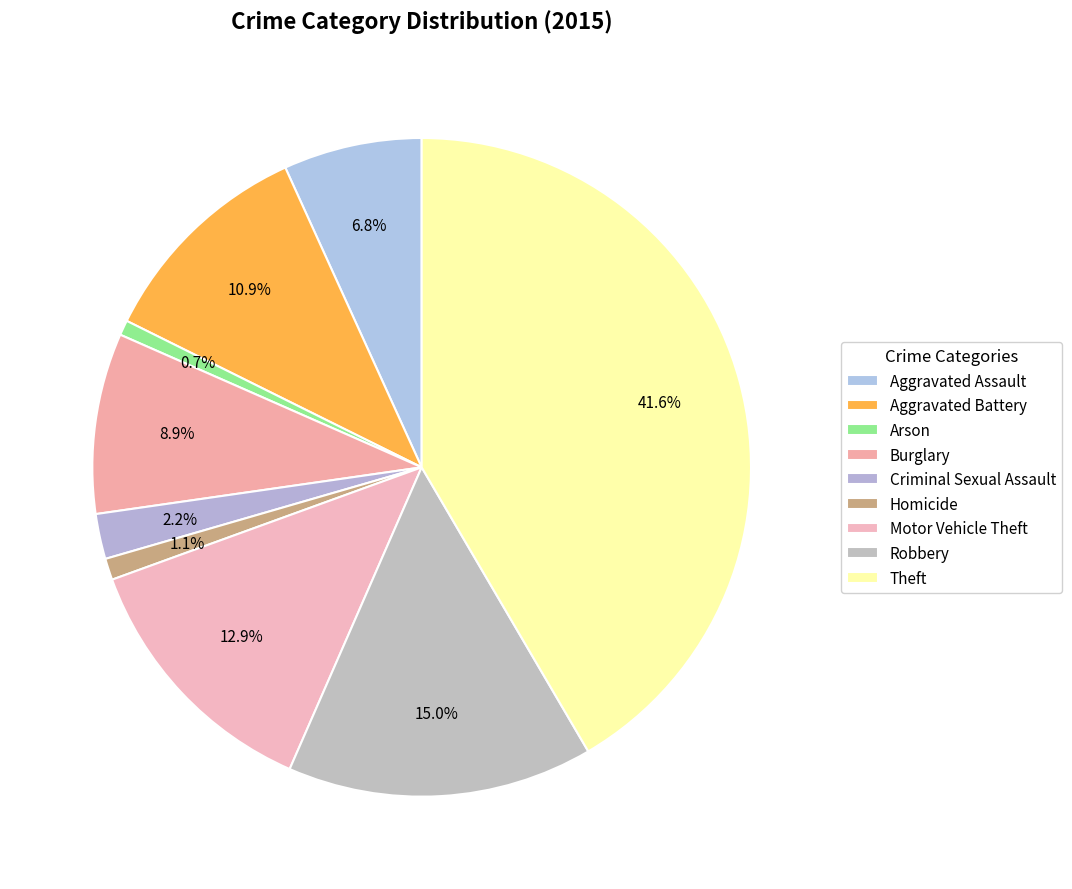

Does Motor Vehicle Theft represent more than half of the total?

No